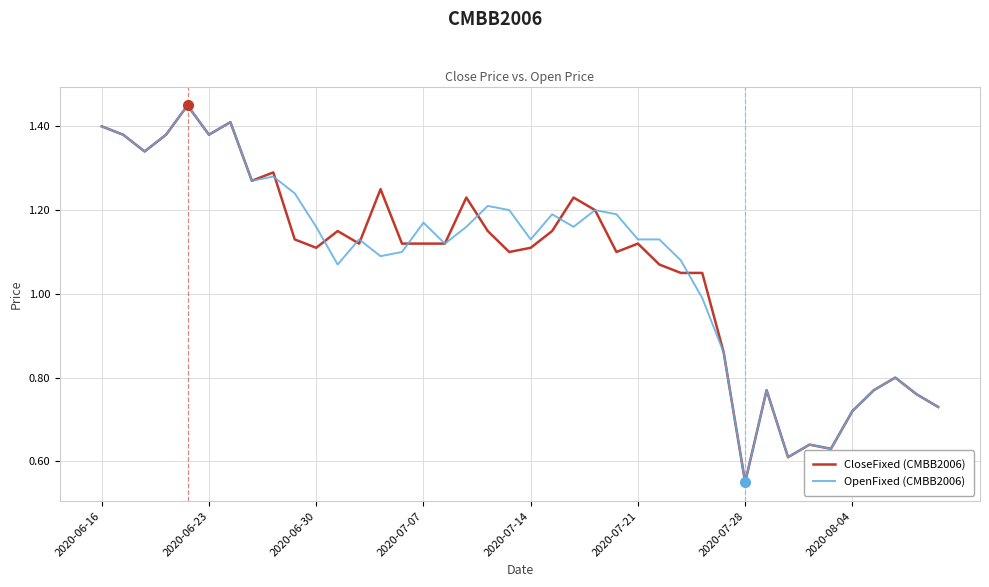

What are all the series names shown in the legend?

CloseFixed (CMBB2006), OpenFixed (CMBB2006)